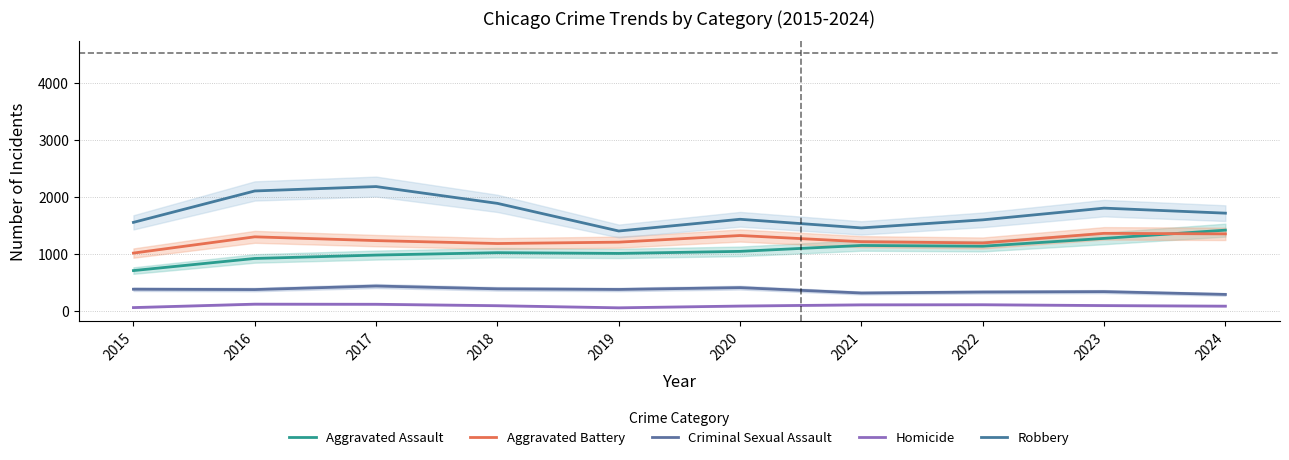

Reading right to left, transcribe all the data shown in this chart.

Aggravated Assault: 1419	1275	1138	1151	1048	1012	1025	983	924	712
Aggravated Battery: 1354	1363	1195	1217	1325	1209	1185	1236	1302	1018
Criminal Sexual Assault: 295	344	337	320	414	382	393	442	380	386
Homicide: 90	100	115	113	92	61	98	123	125	65
Robbery: 1716	1804	1599	1458	1609	1404	1887	2181	2104	1555